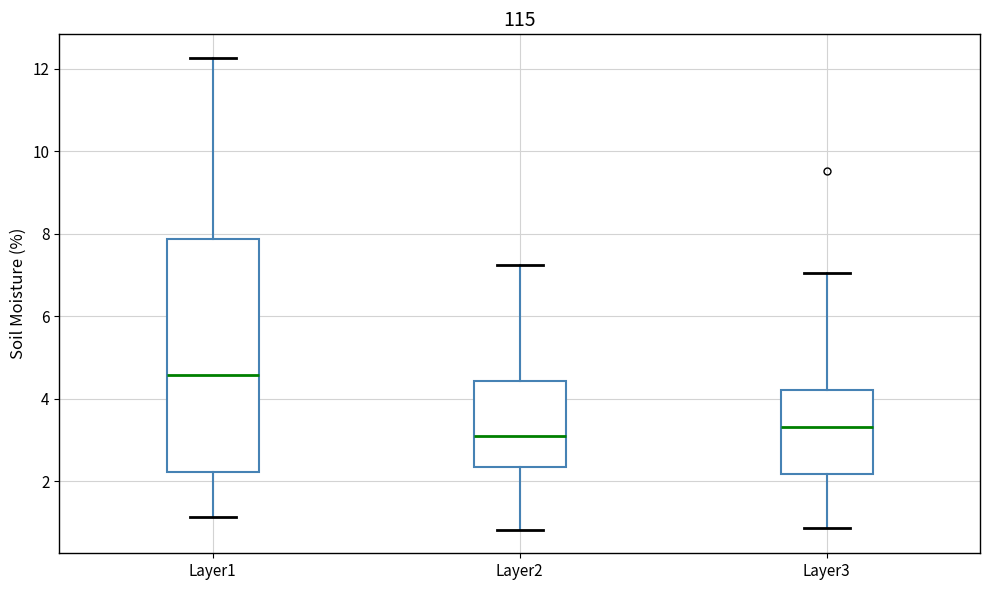

Comparing the boxes themselves (not the whiskers), which one is the tallest?

Layer1